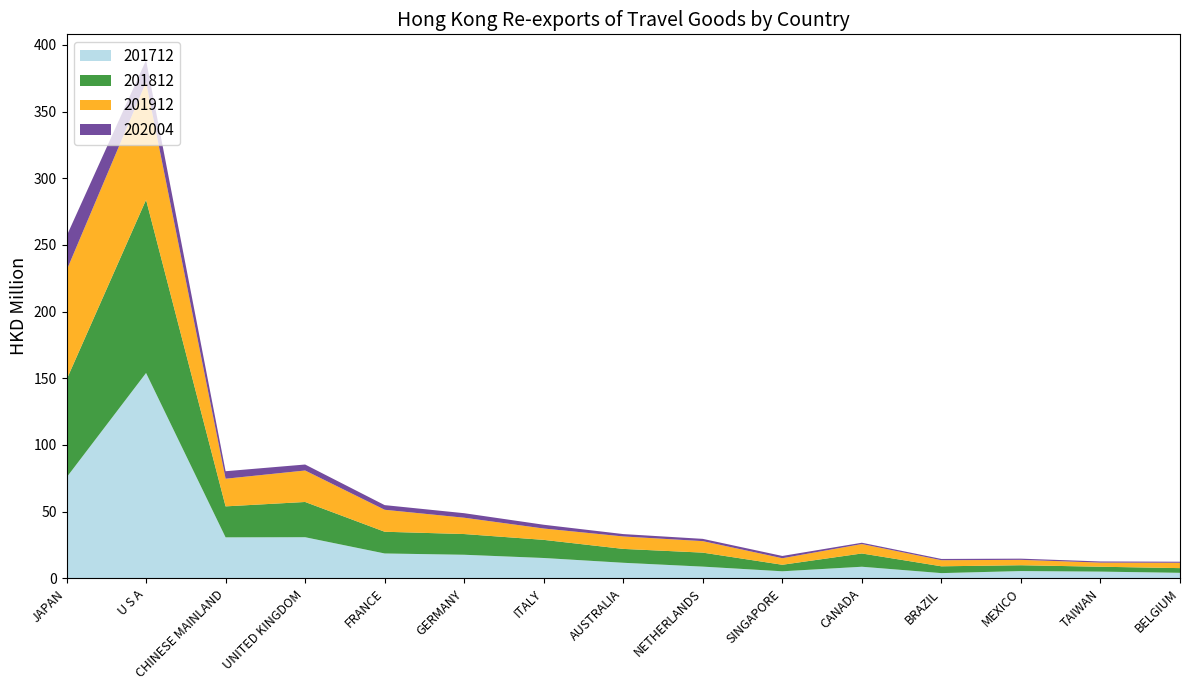

Reading left to right, transcribe all the data shown in this chart.

201712: JAPAN=75.7	U S A=154.0	CHINESE MAINLAND=30.7	UNITED KINGDOM=30.8	FRANCE=18.7	GERMANY=17.7	ITALY=15.3	AUSTRALIA=11.7	NETHERLANDS=8.8	SINGAPORE=5.3	CANADA=8.7	BRAZIL=3.9	MEXICO=5.5	TAIWAN=5.1	BELGIUM=4.1
201812: JAPAN=73.3	U S A=129.9	CHINESE MAINLAND=23.2	UNITED KINGDOM=26.4	FRANCE=16.3	GERMANY=15.5	ITALY=13.6	AUSTRALIA=10.4	NETHERLANDS=10.5	SINGAPORE=4.9	CANADA=9.9	BRAZIL=5.1	MEXICO=4.4	TAIWAN=3.7	BELGIUM=3.5
201912: JAPAN=81.9	U S A=88.2	CHINESE MAINLAND=20.7	UNITED KINGDOM=23.6	FRANCE=16.5	GERMANY=12.2	ITALY=8.5	AUSTRALIA=9.3	NETHERLANDS=8.6	SINGAPORE=4.9	CANADA=7.1	BRAZIL=4.6	MEXICO=4.0	TAIWAN=3.1	BELGIUM=4.0
202004: JAPAN=25.7	U S A=16.4	CHINESE MAINLAND=5.6	UNITED KINGDOM=4.5	FRANCE=3.5	GERMANY=3.4	ITALY=2.8	AUSTRALIA=1.8	NETHERLANDS=1.7	SINGAPORE=1.7	CANADA=1.0	BRAZIL=0.9	MEXICO=0.9	TAIWAN=0.9	BELGIUM=0.8